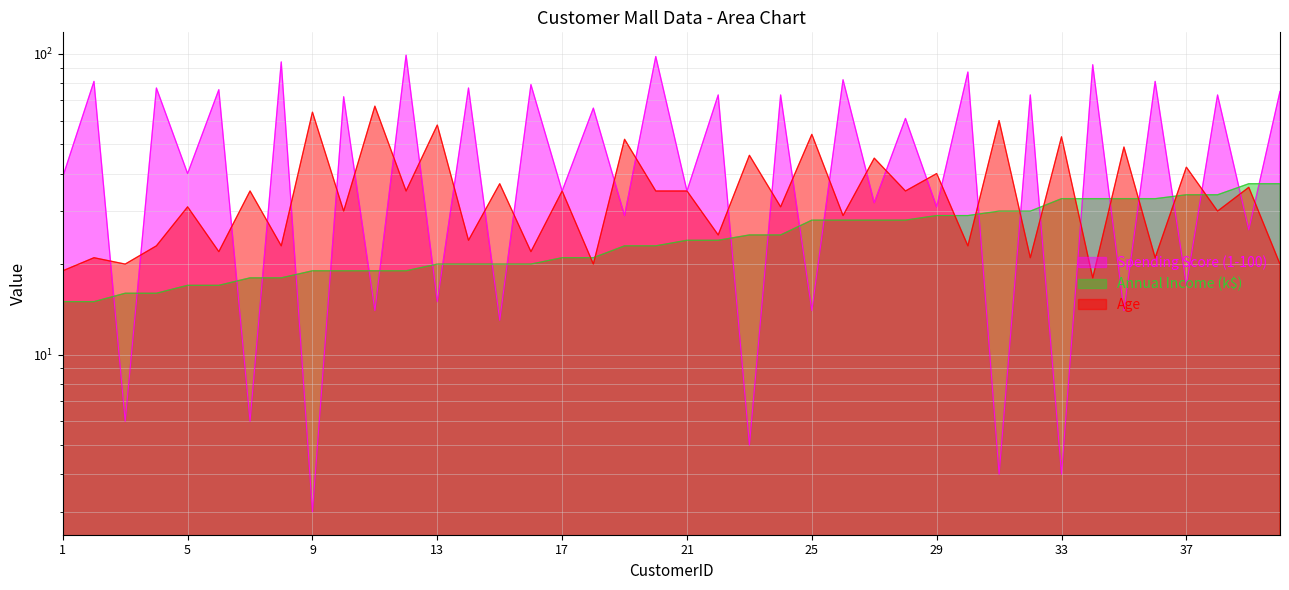

List the labels in order of Spending Score (1-100) value, smallest first.

9, 31, 33, 23, 3, 7, 15, 11, 25, 35, 13, 37, 39, 19, 29, 27, 17, 21, 1, 5, 28, 18, 10, 22, 24, 32, 38, 40, 6, 4, 14, 16, 2, 36, 26, 30, 34, 8, 20, 12